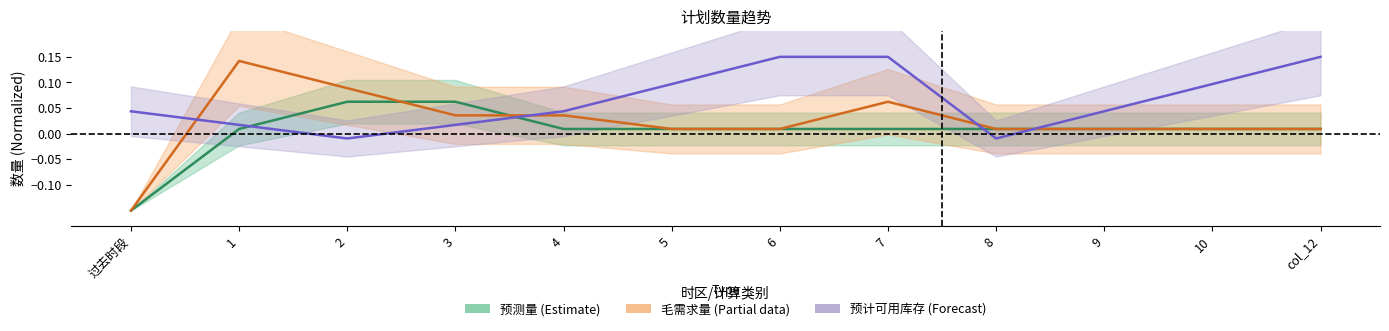

What is the value of the 预测量 (Estimate) point at the 1st from the left?

-0.1